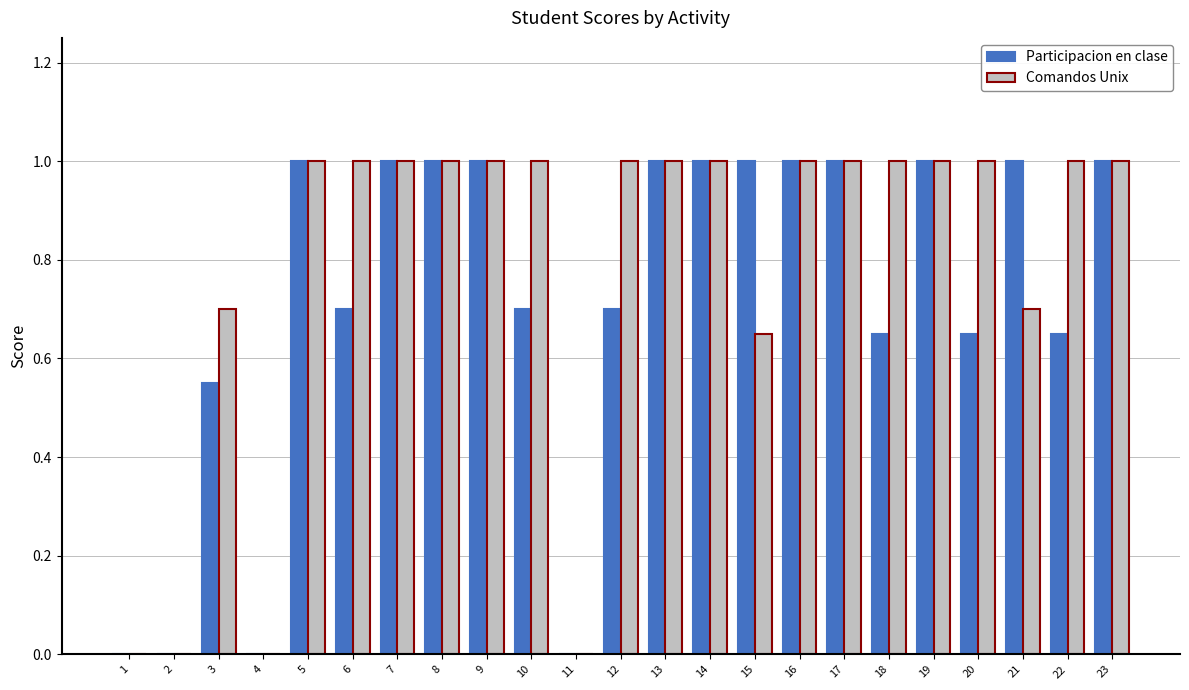

Is it true that Participacion en clase equals 1.0 at 13?

True